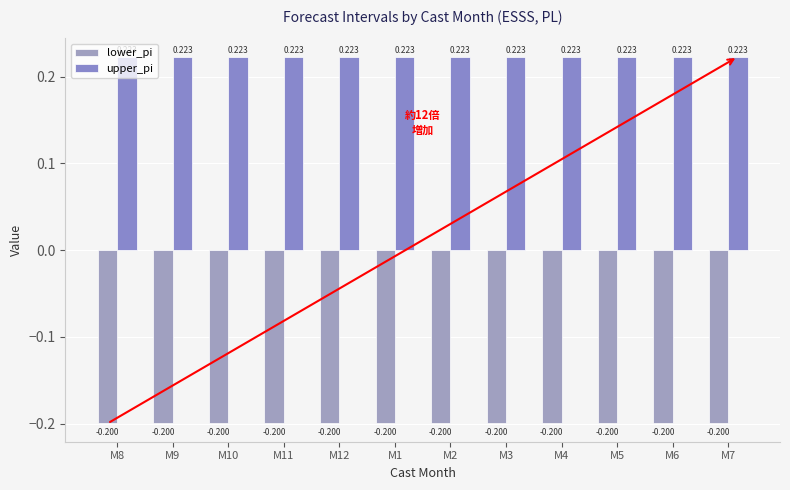

How many groups of bars are there?

12